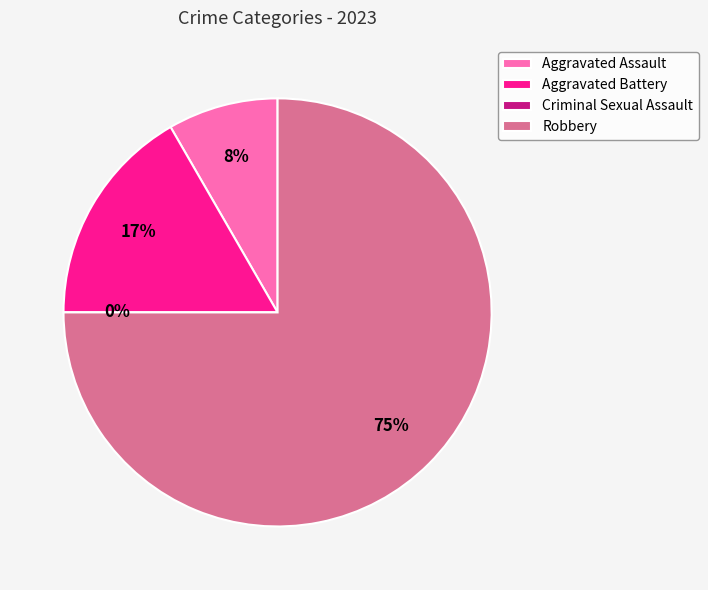

How much of the chart is everything except Aggravated Assault?

91.7%